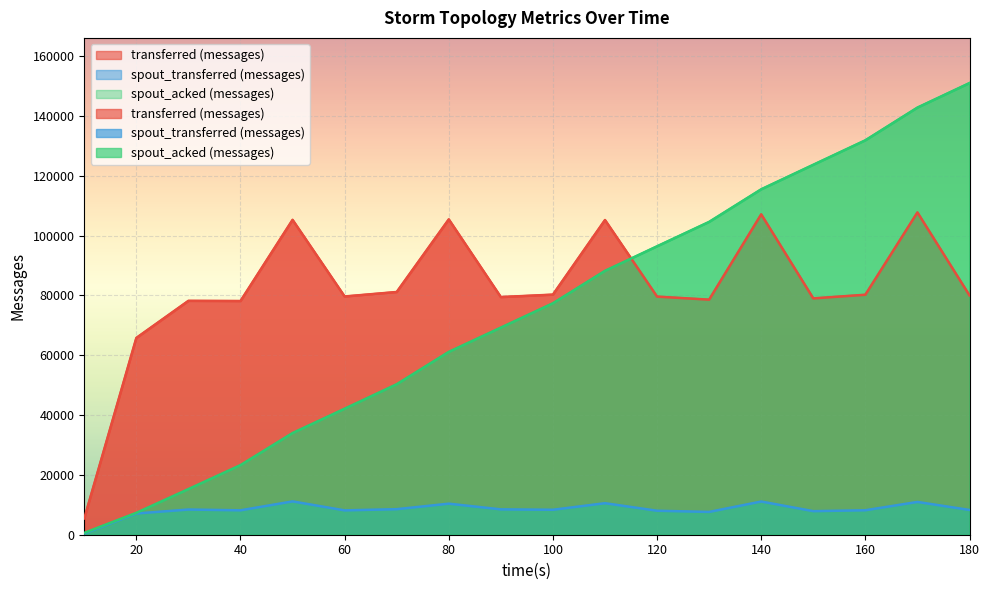

Which category has the highest value across all series?

180